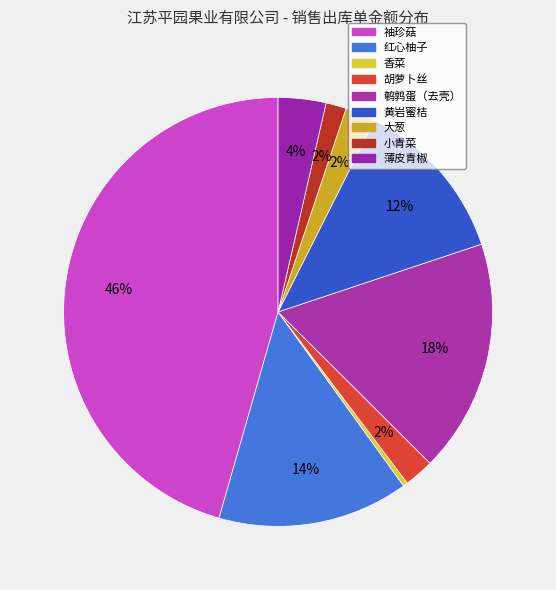

Which category has the smallest portion of the pie?

香菜